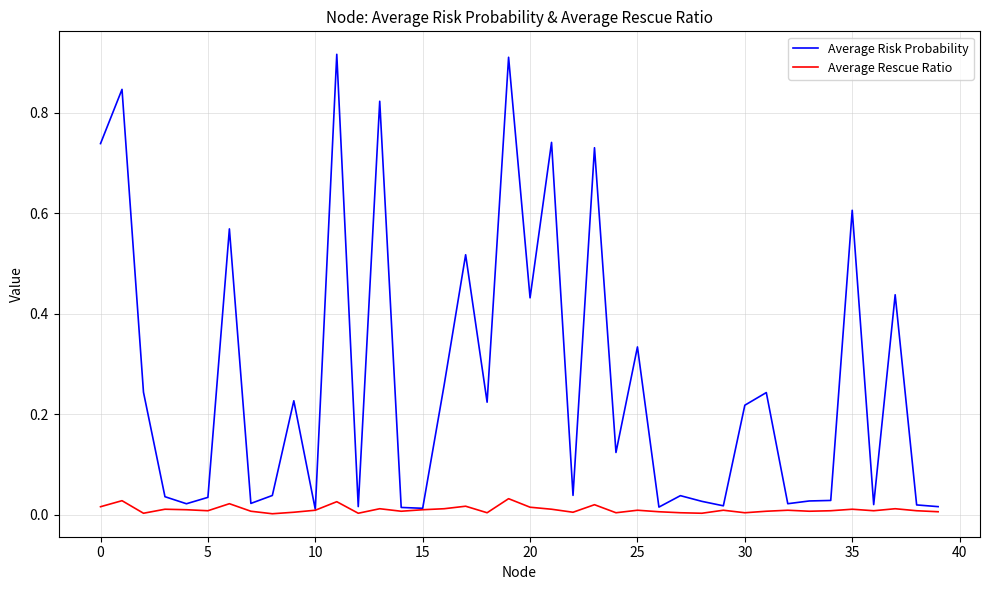

Which series has the largest range (max minus min)?

Average Risk Probability